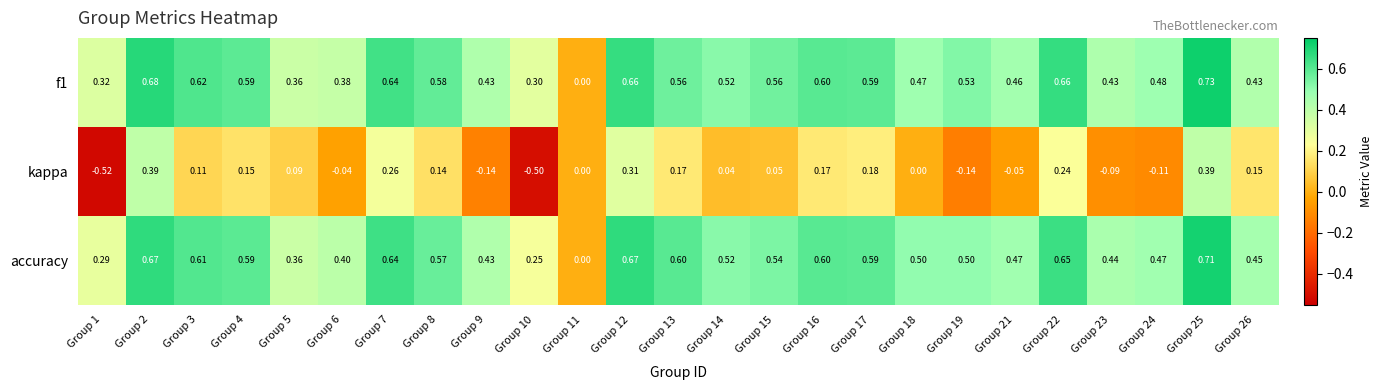

Which series has the largest range (max minus min)?

kappa